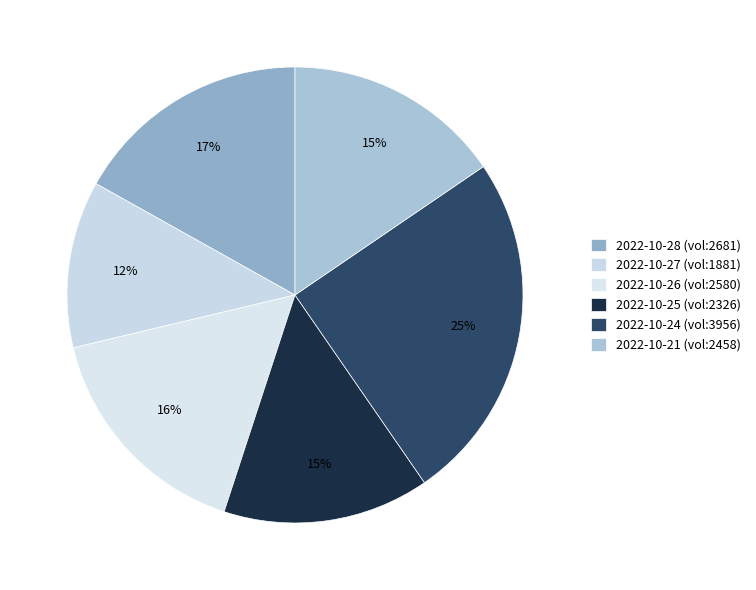

How many slices are in this pie chart?

6